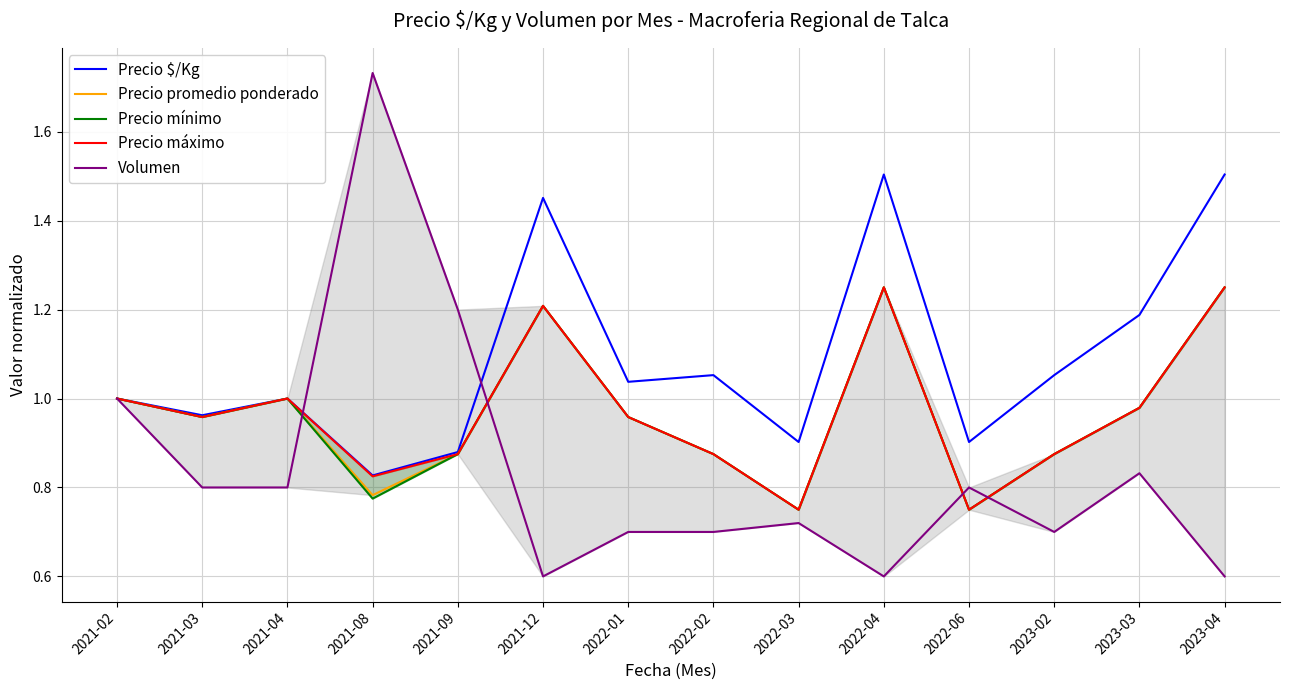

What is the label of the 3rd point from the left?

2021-04